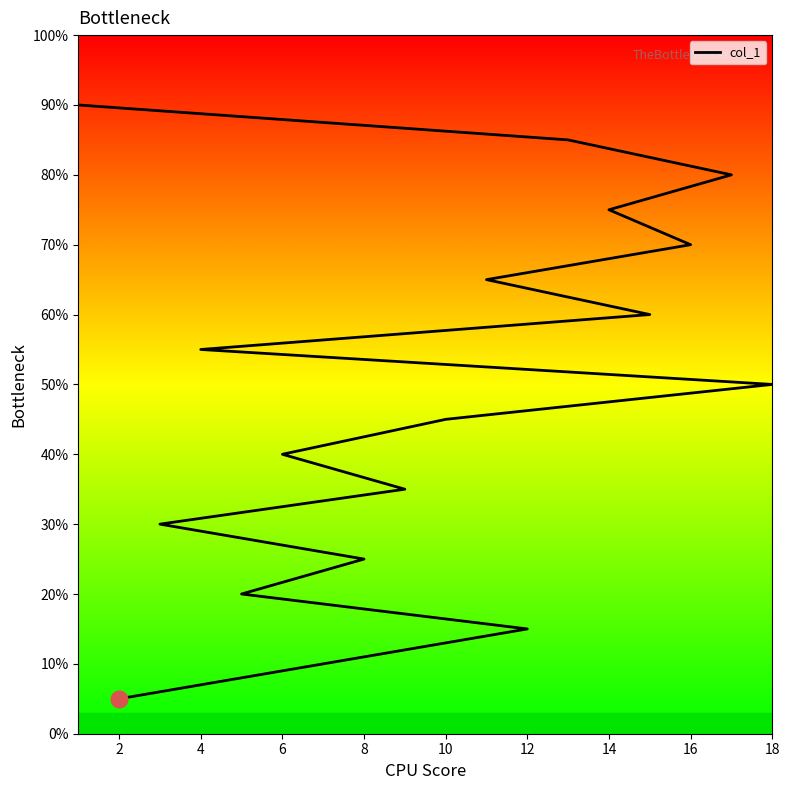

Does the chart have visible grid lines?

No